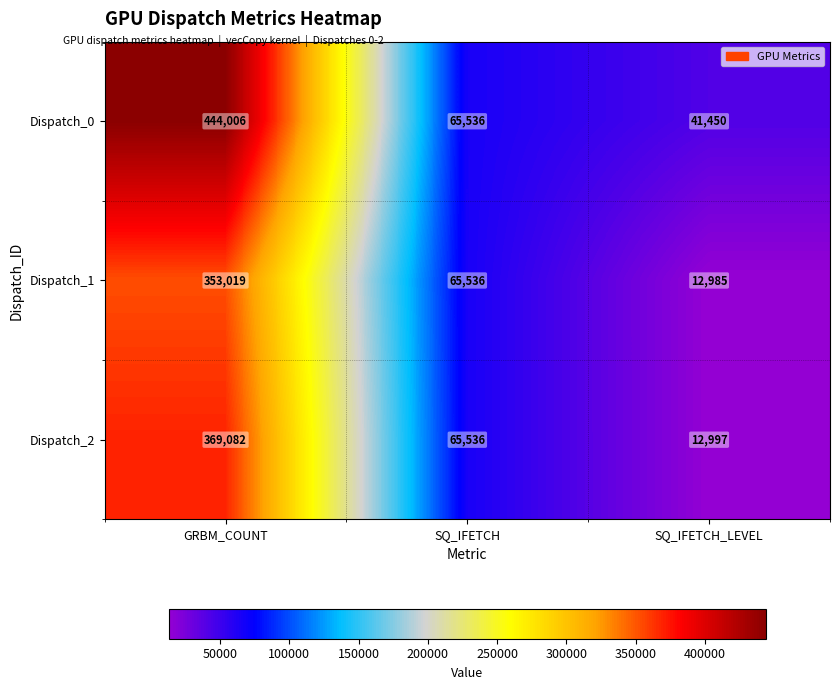

Which series changed the most between SQ_IFETCH and SQ_IFETCH_LEVEL?

Dispatch_1